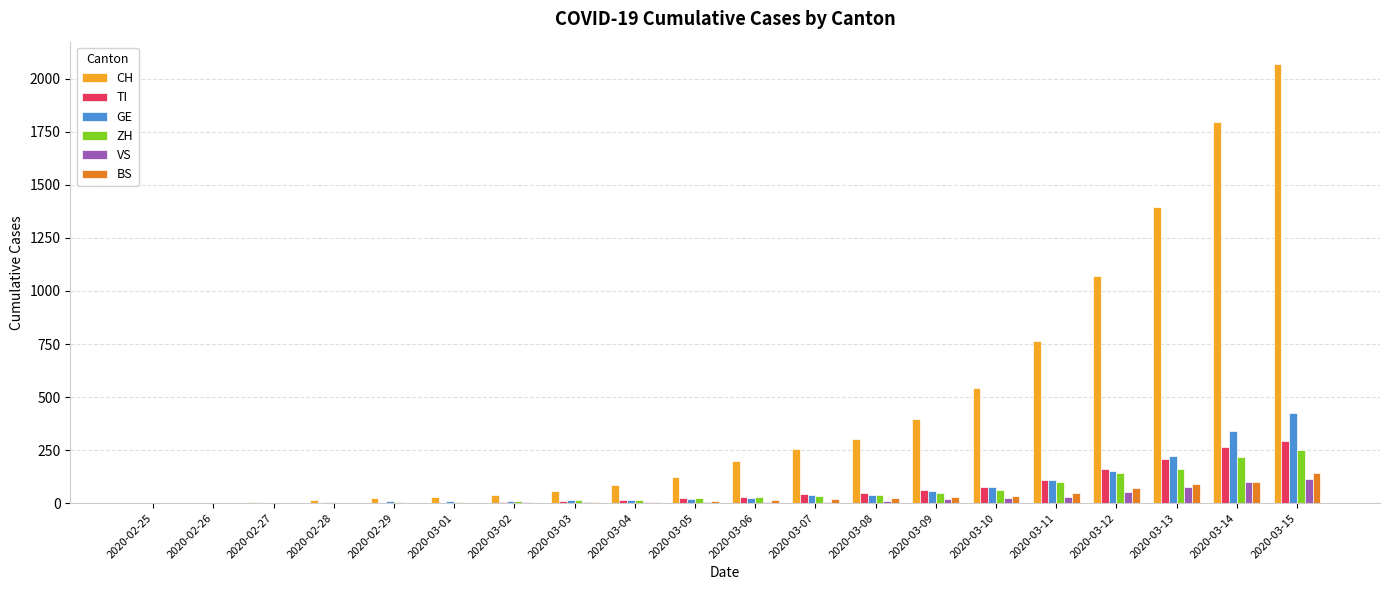

What is the highest value of the BS series?

143